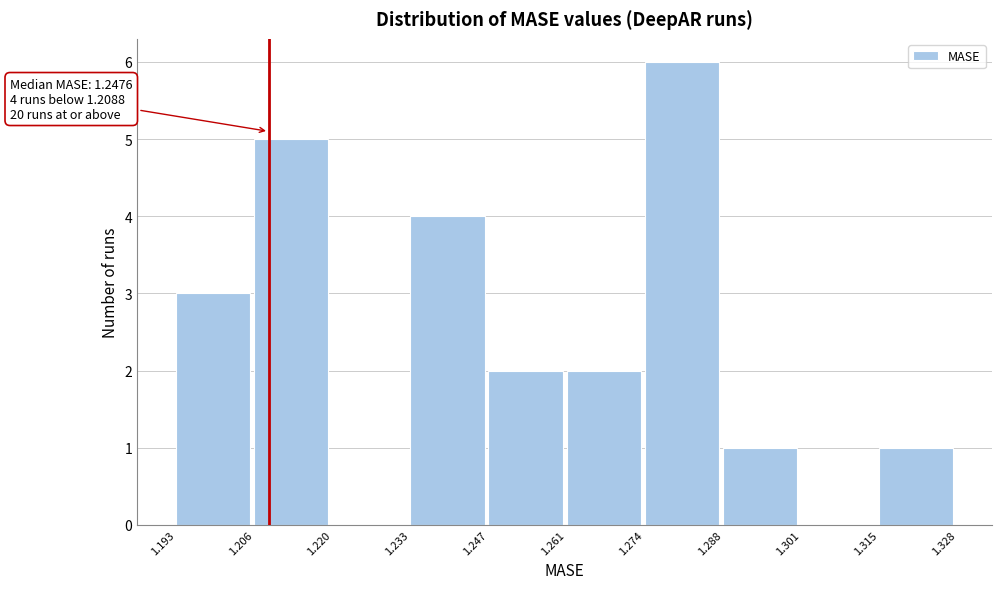

Over which range of the x-axis is the bar tallest?

1.274 to 1.288